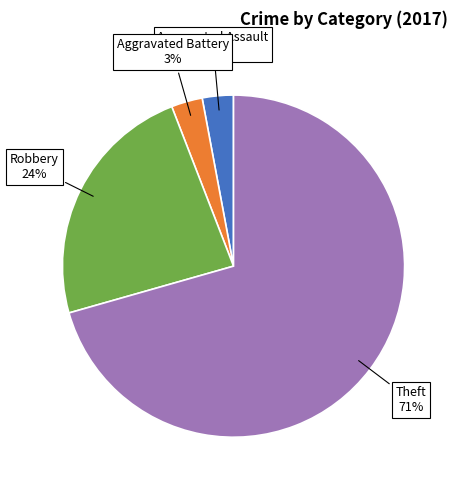

Does any single category account for the majority?

Yes